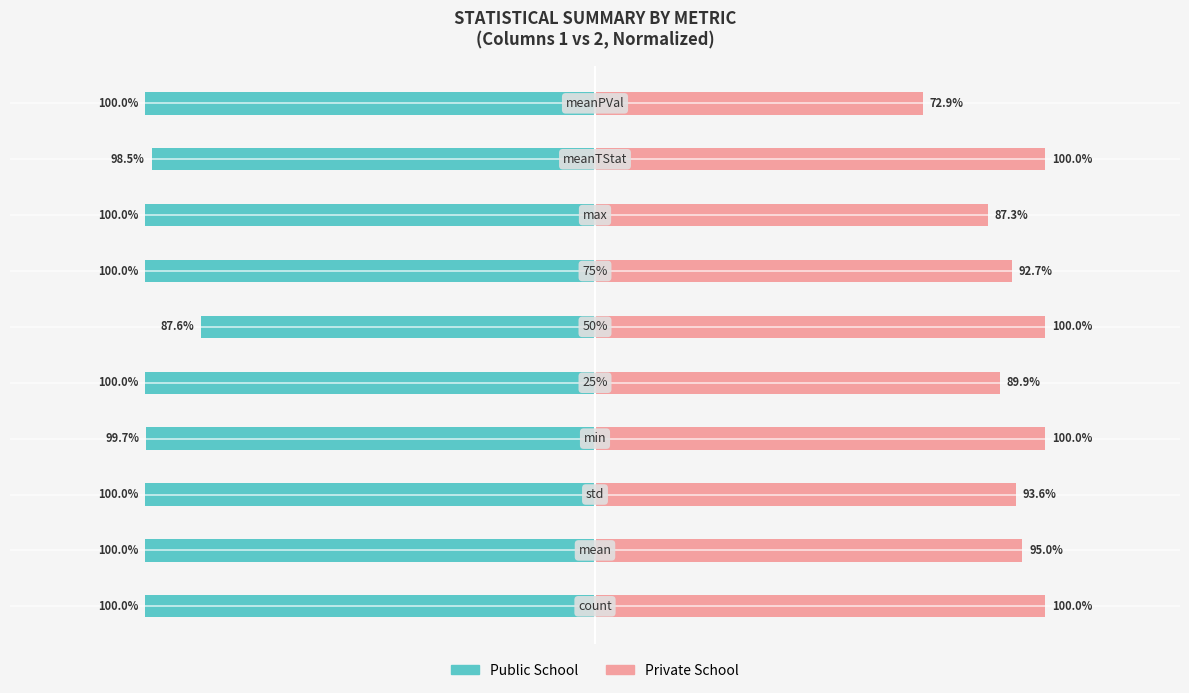

What is the approximate value of Private School at 9?

72.9